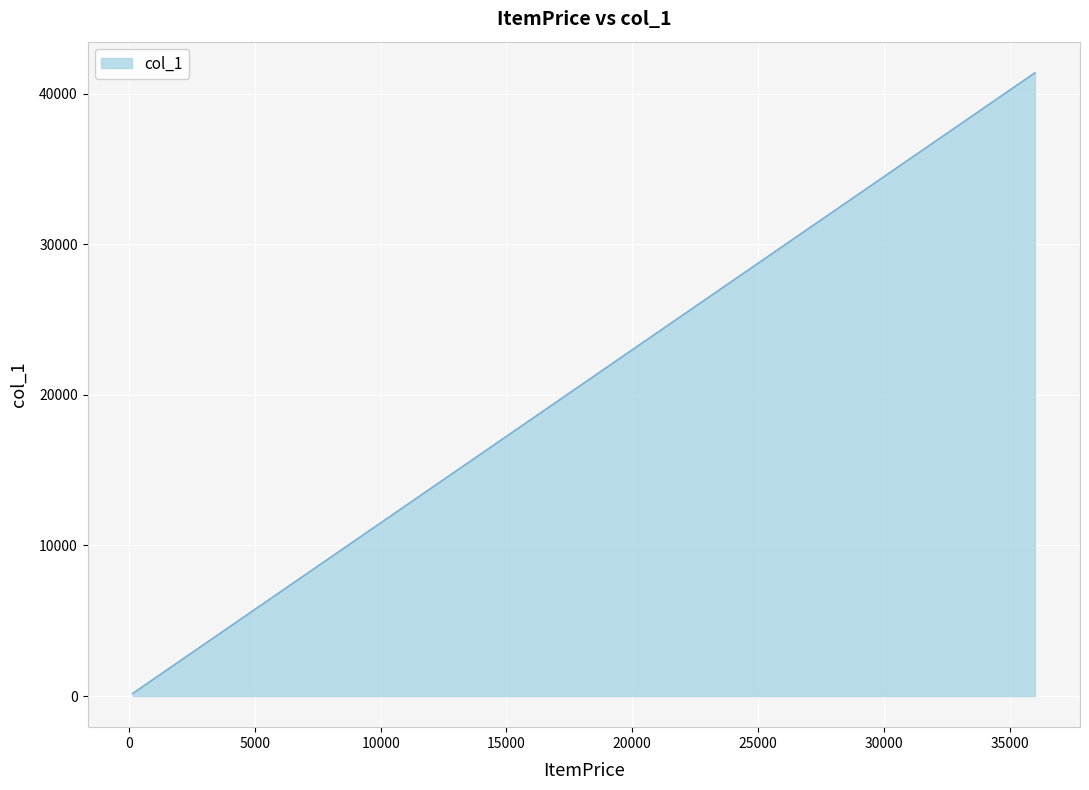

What is the greatest value displayed?

41400.0